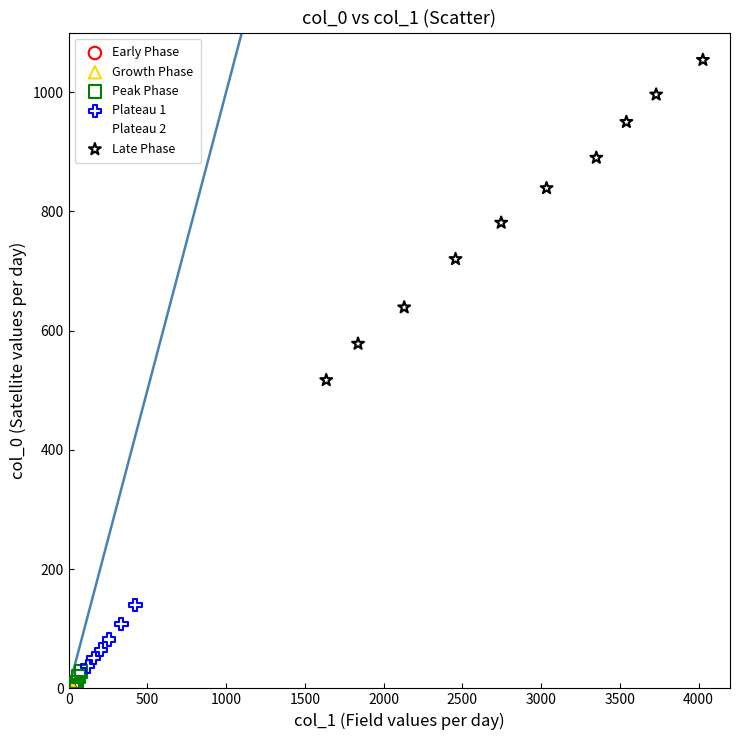

Which series contains the highest Y value?

Late Phase